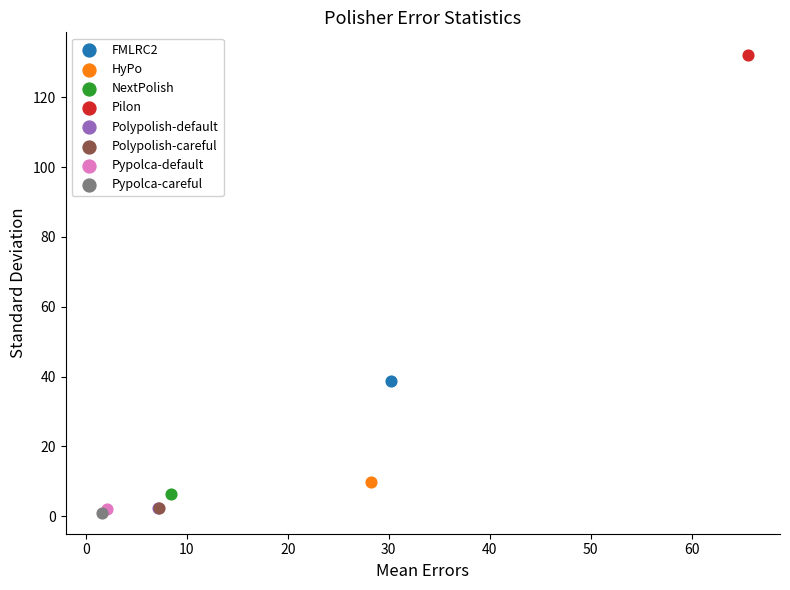

What are all the series names shown in the legend?

FMLRC2, HyPo, NextPolish, Pilon, Polypolish-default, Polypolish-careful, Pypolca-default, Pypolca-careful